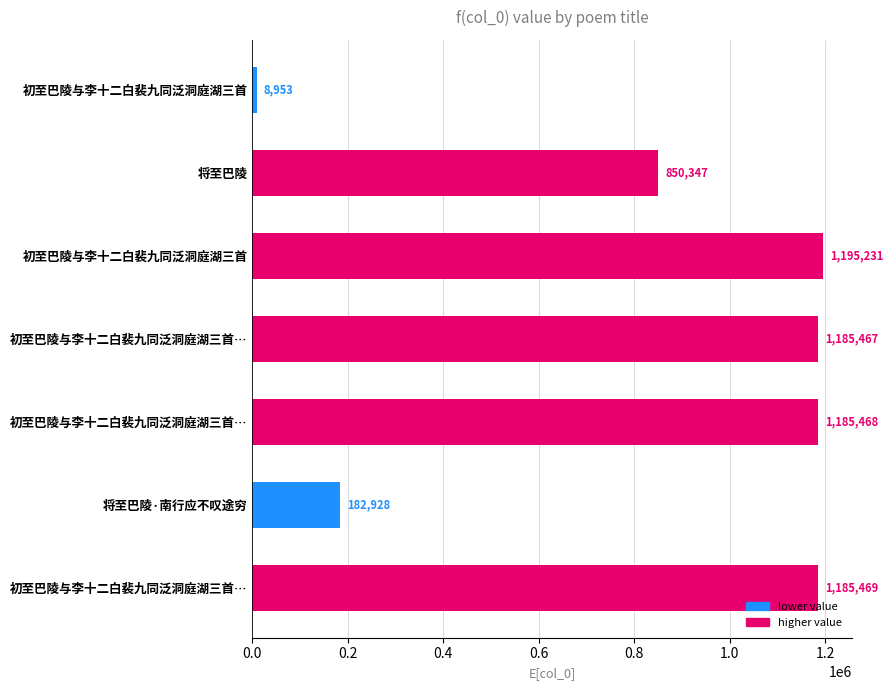

What is the minimum value shown in the chart?

8953